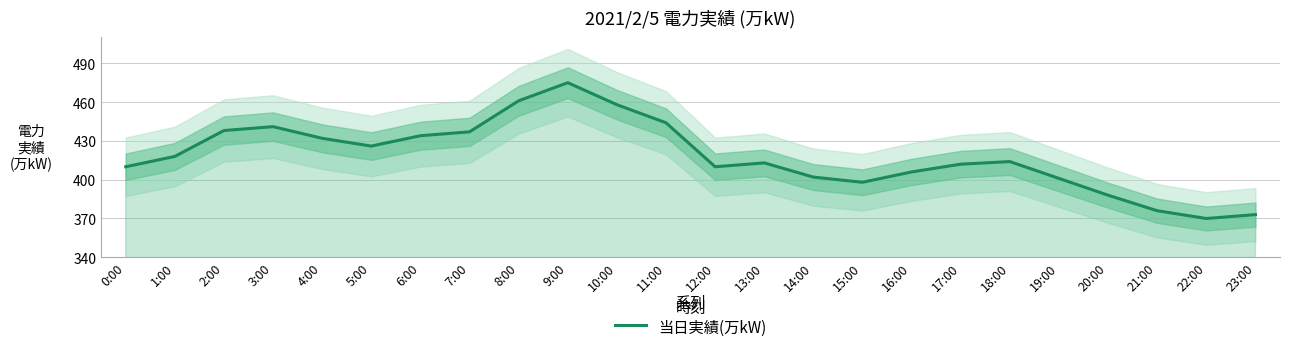

Which has a higher value, 3:00 or 5:00?

3:00